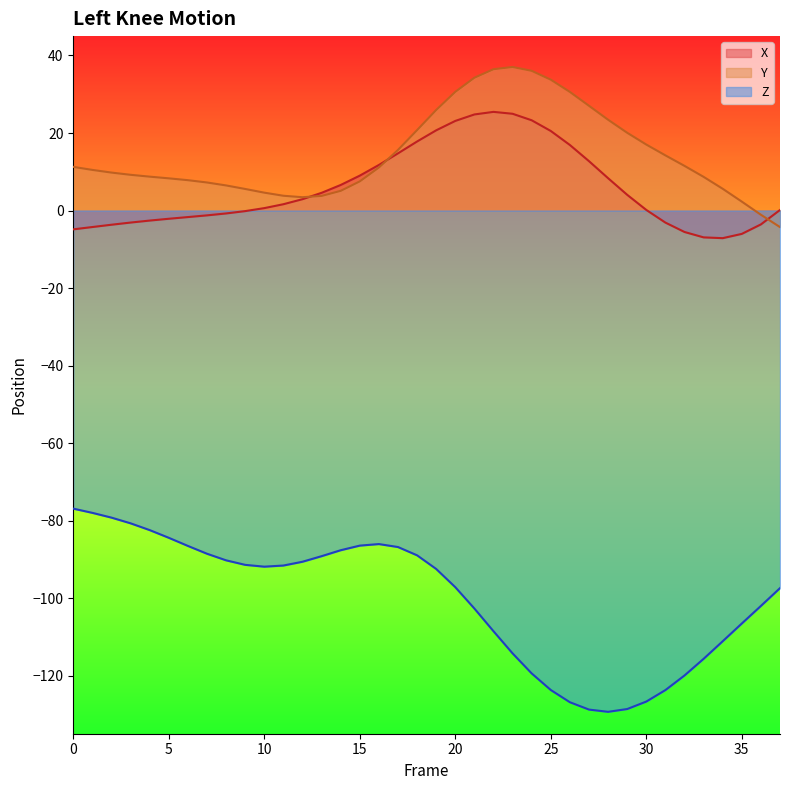

True or false: Z and X cross at least once.

False